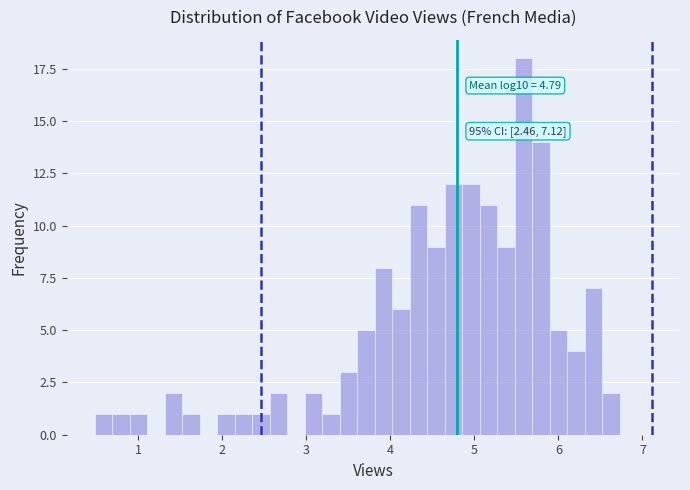

Read against the x-axis, roughly where is the centre of the tallest bar?

5.6